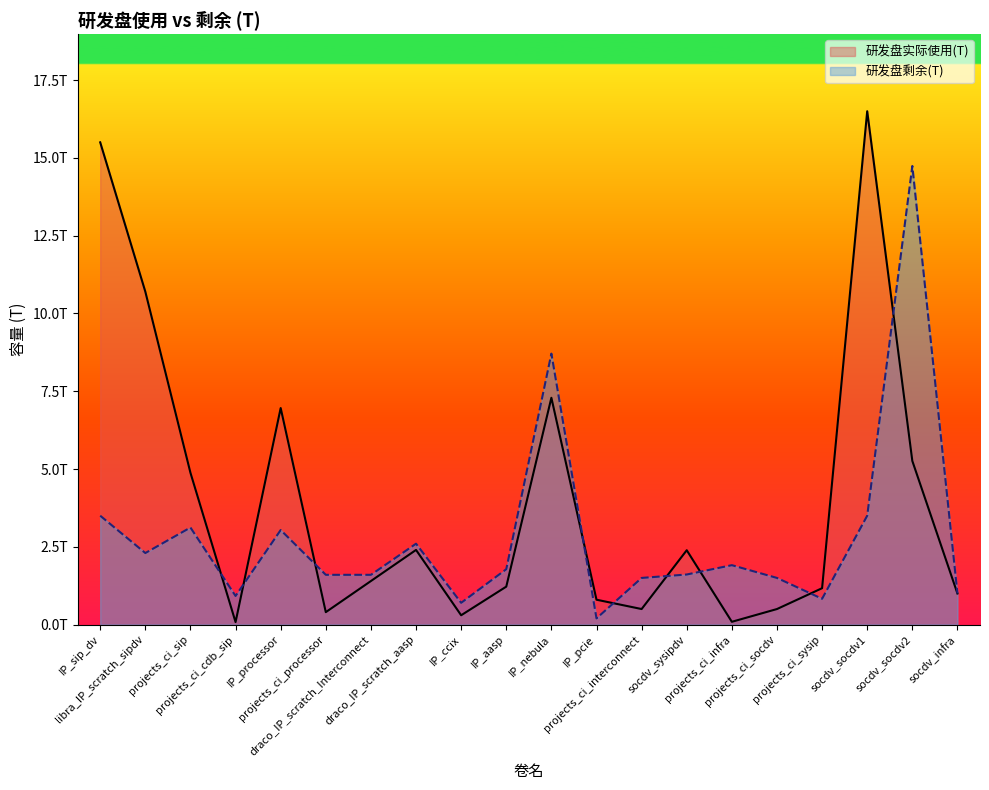

What is the maximum value for 研发盘实际使用(T)?

16.5